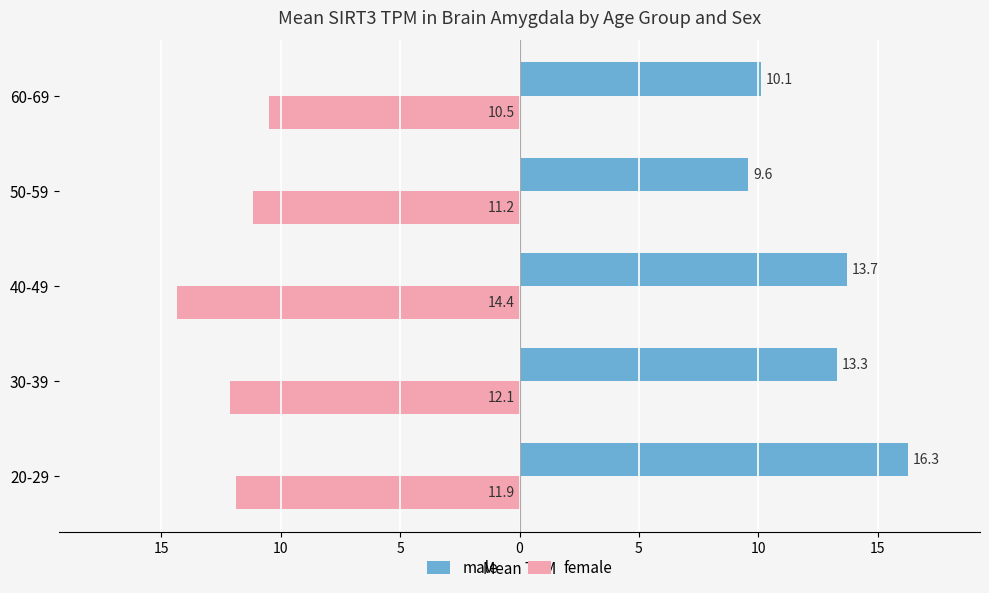

What are all the series names shown in the legend?

male, female